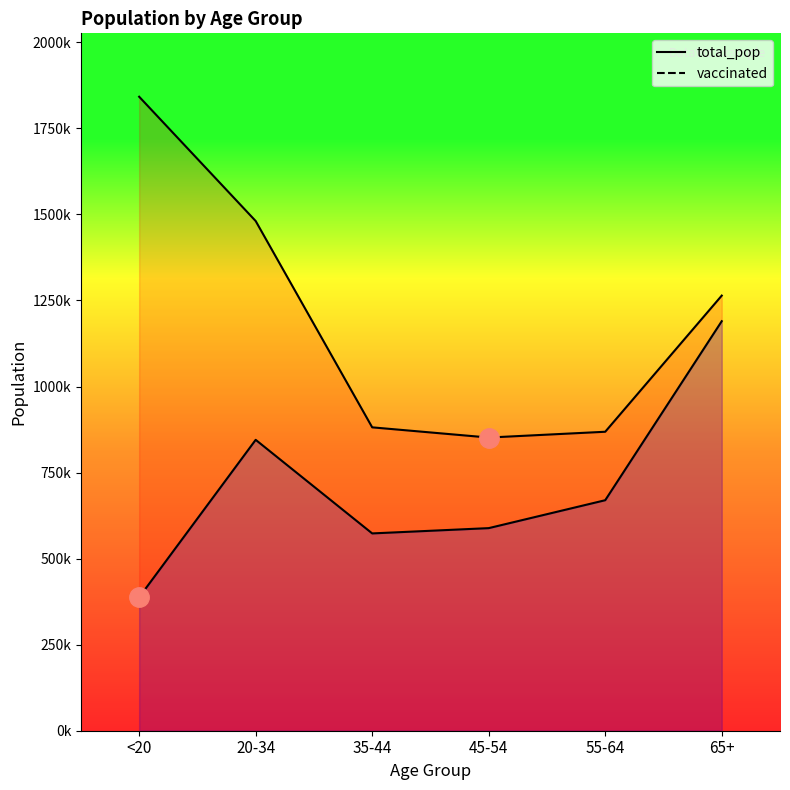

What is the sum of the total_pop values at 20-34 and <20?

3322902